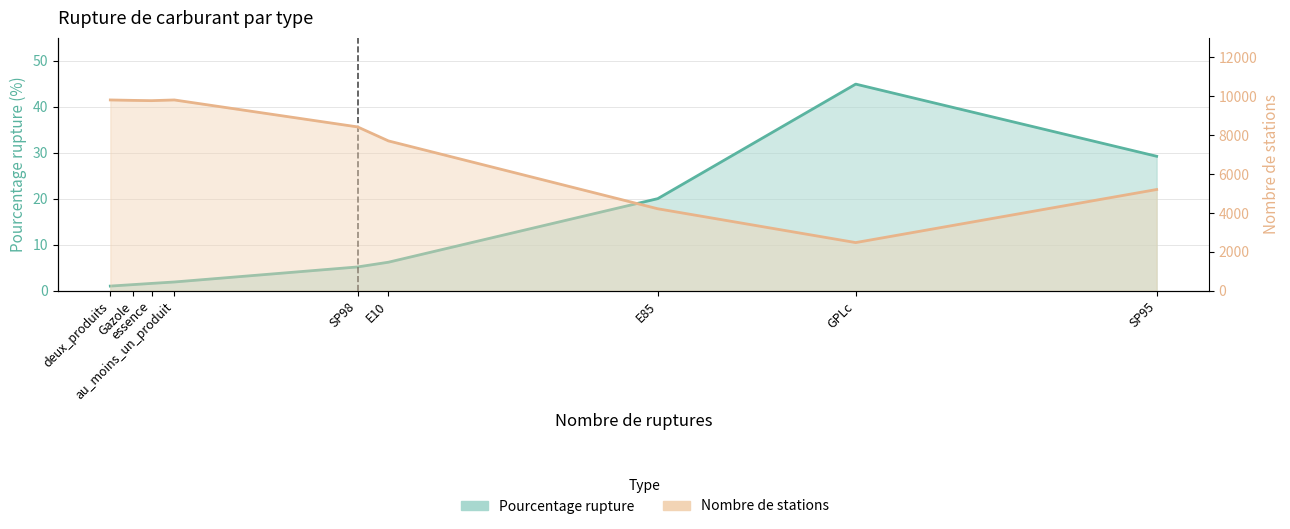

Reading left to right, list all the values displayed in this chart.

pourcentage_rupture: deux_produits=1.0	Gazole=1.4	essence=1.6	au_moins_un_produit=1.9	SP98=5.2	E10=6.2	E85=20.0	GPLc=44.9	SP95=29.2
nombre_stations: deux_produits=9808.0	Gazole=9786.0	essence=9772.0	au_moins_un_produit=9808.0	SP98=8423.0	E10=7703.0	E85=4216.0	GPLc=2479.0	SP95=5206.0